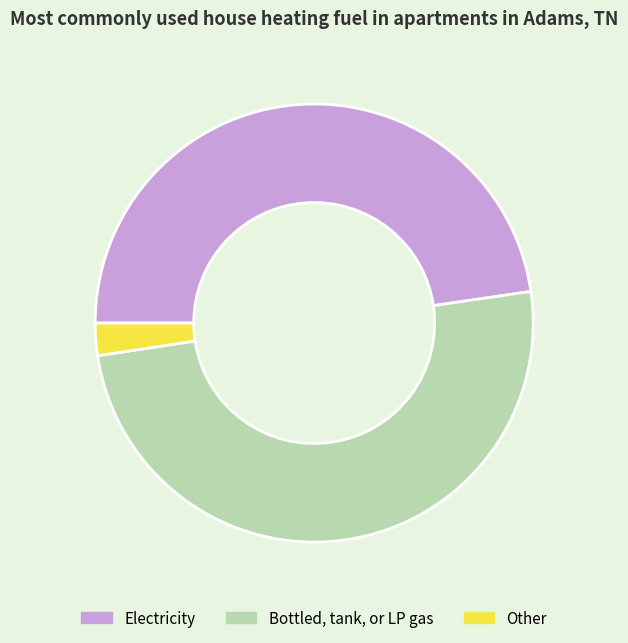

Between Other and Bottled, tank, or LP gas, which is larger?

Bottled, tank, or LP gas